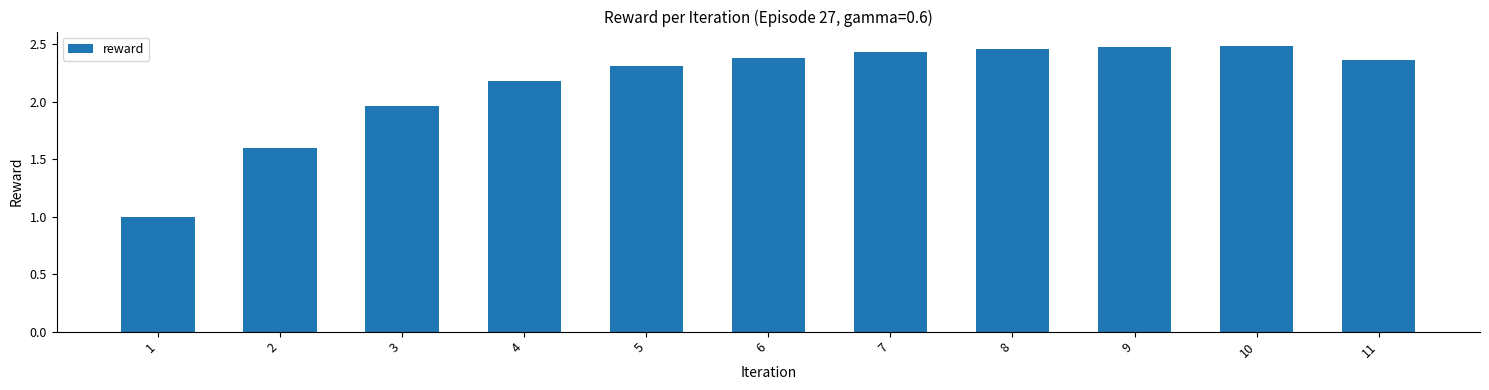

How many series are shown in this chart?

1